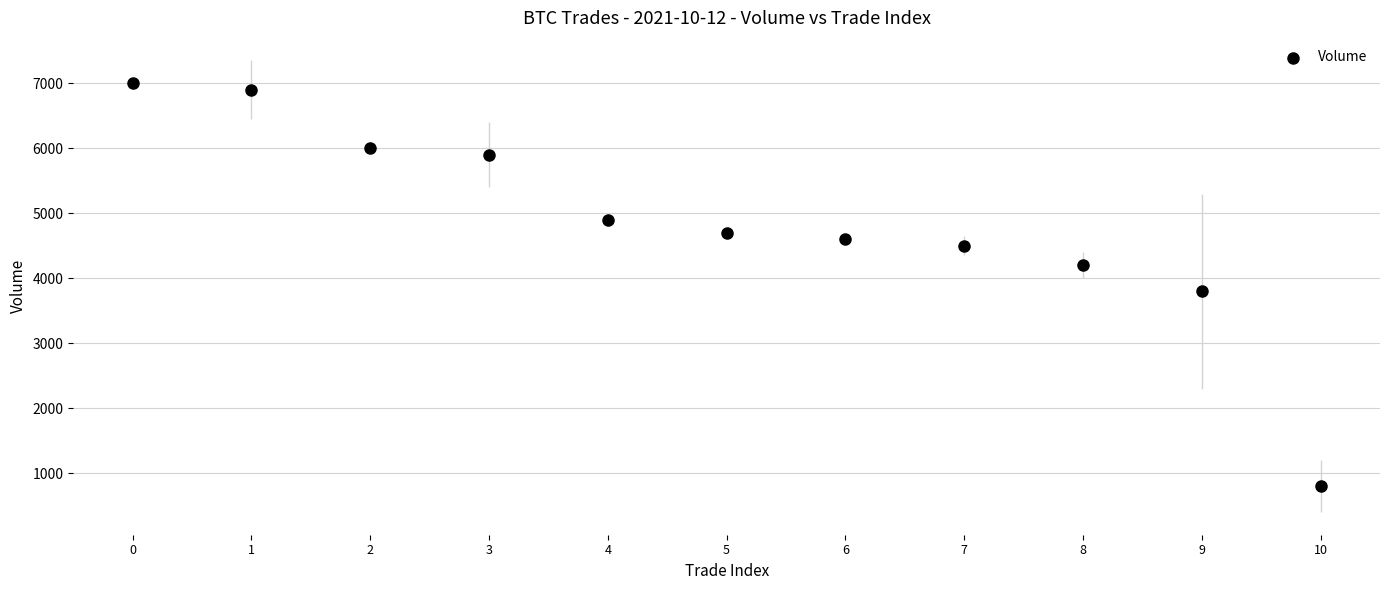

What is the average Y value?

4845